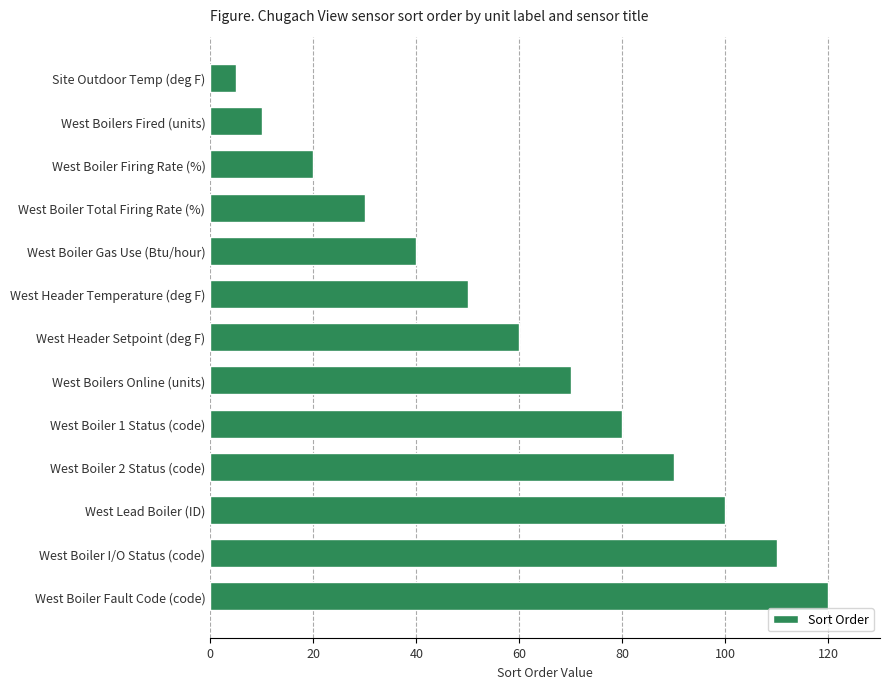

How many bars are there in total?

13